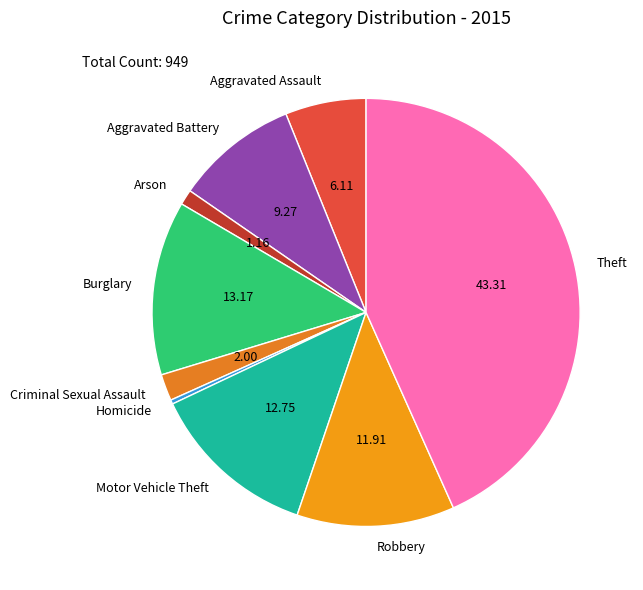

Does Homicide account for over 50% of the chart?

No